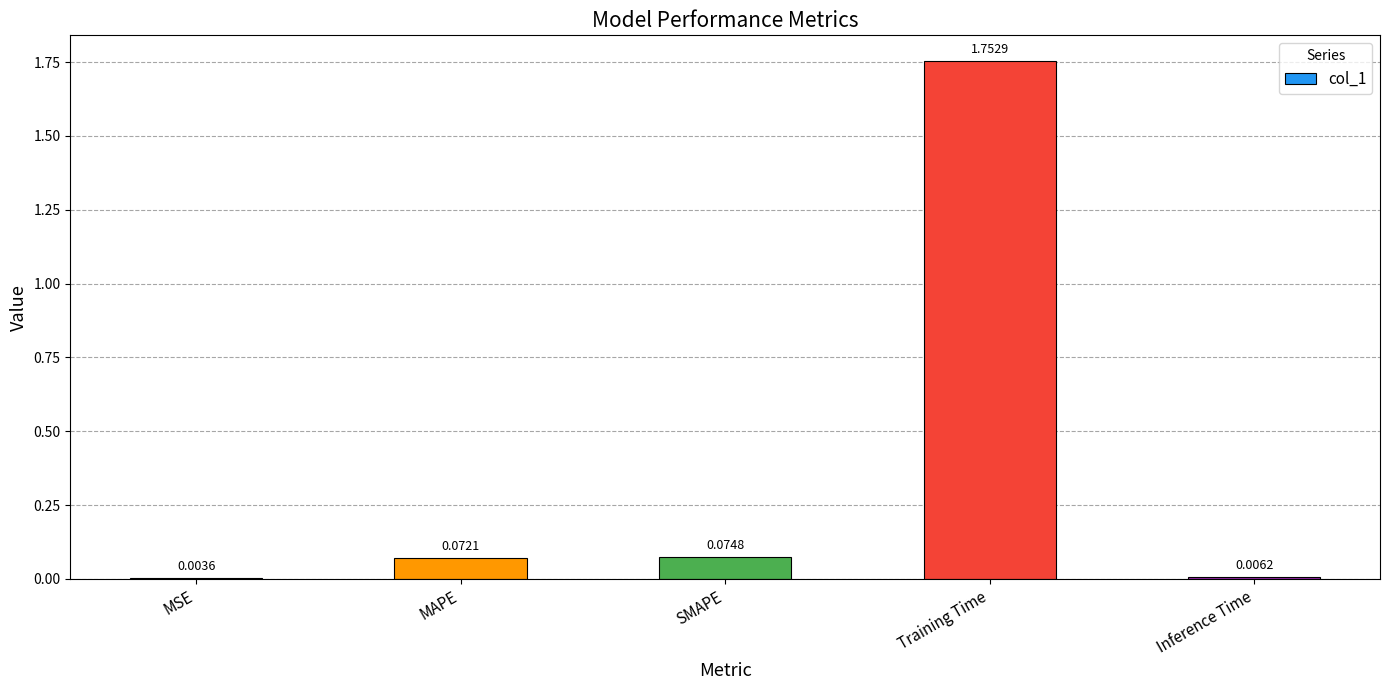

Between MSE and MAPE, which is larger?

MAPE